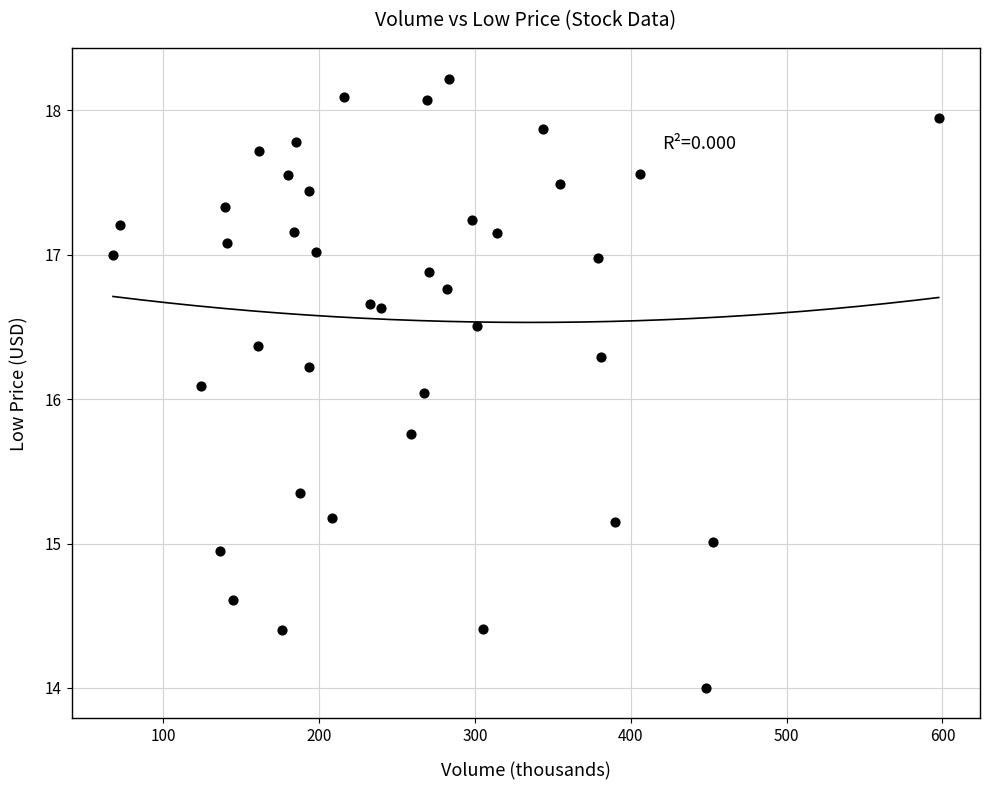

What is the range of X values (max minus min)?

529.8